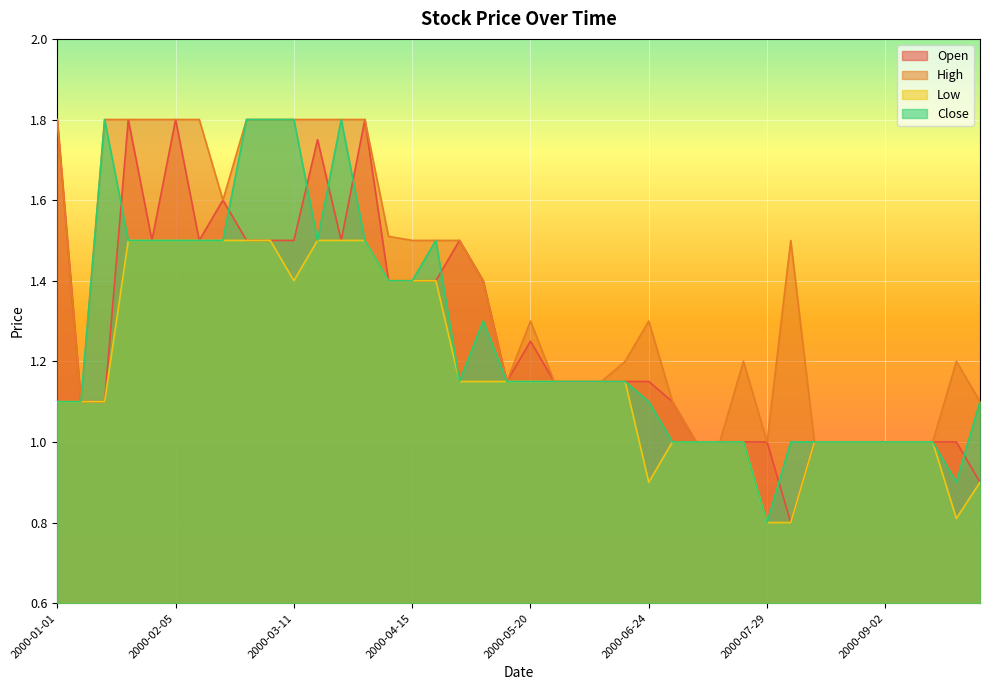

What position from the right is 2000-09-09?

4